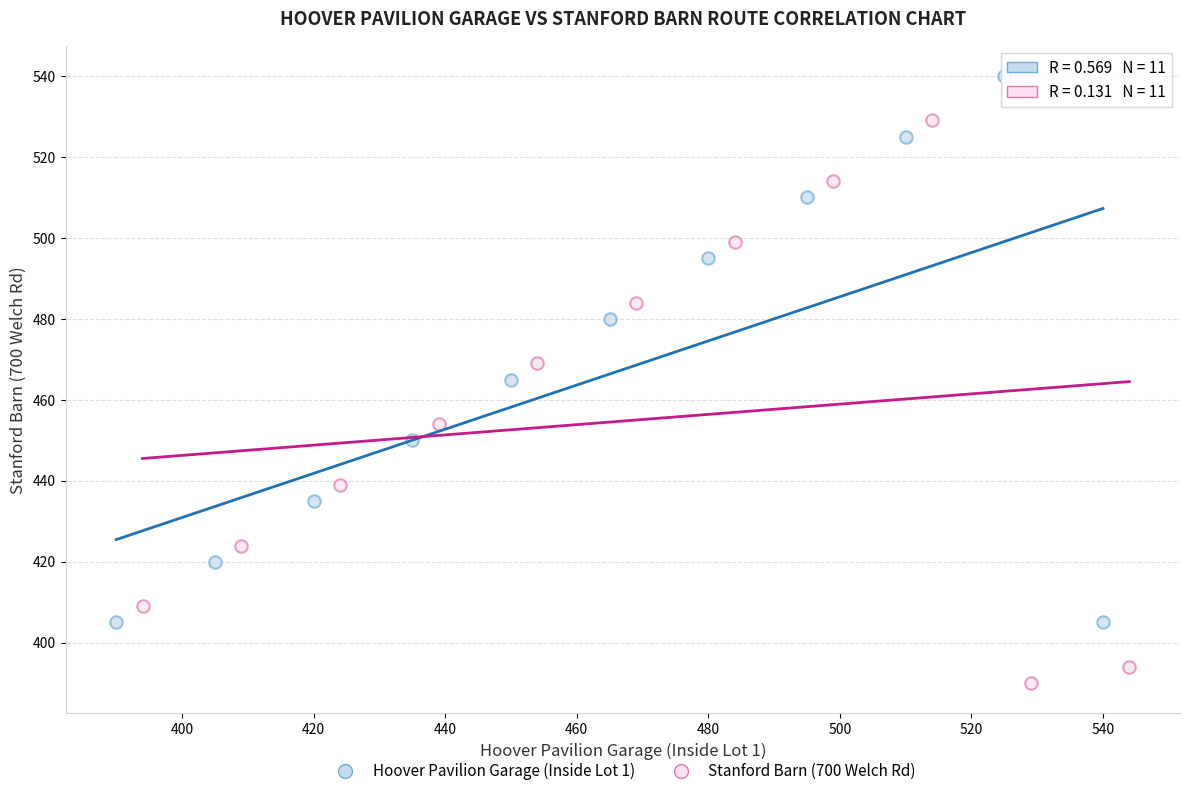

Which series reaches the minimum Y coordinate?

Stanford Barn (700 Welch Rd)